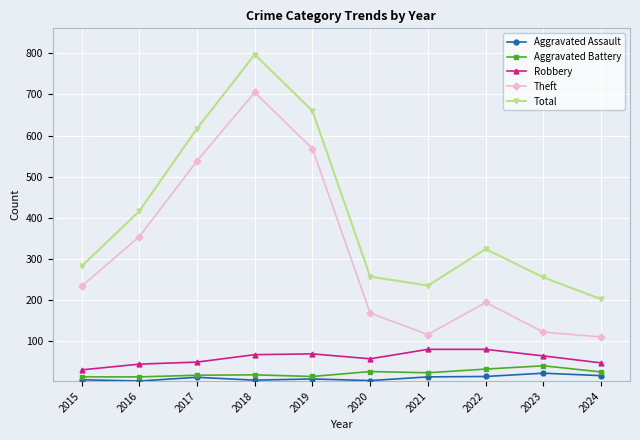

What is the sum of the Robbery values at 2020 and 2021?

137